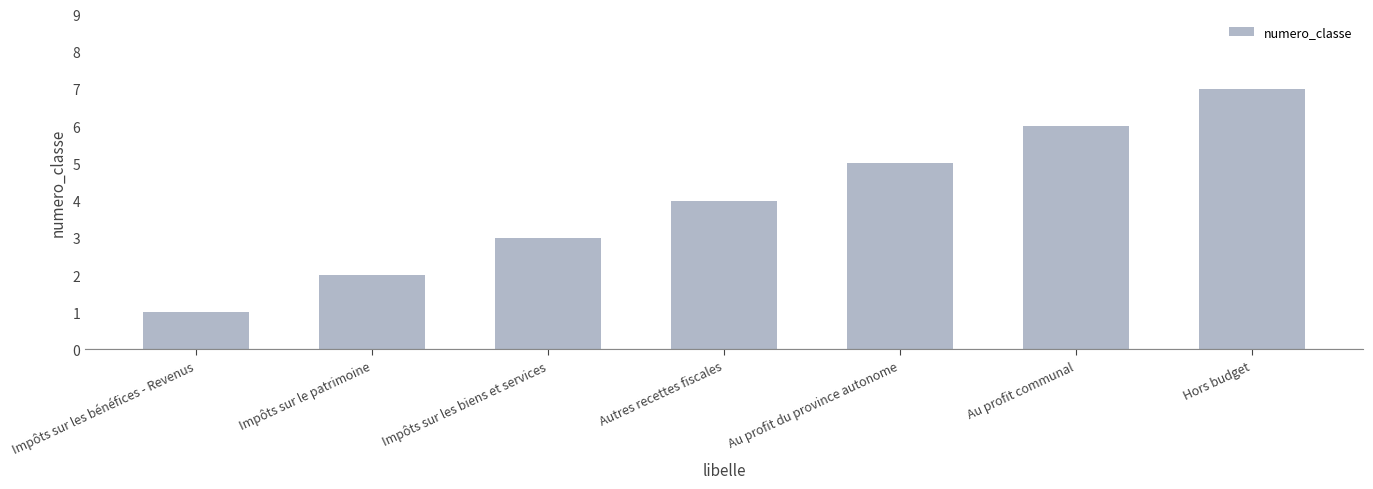

What is the ratio of the value at Impôts sur les bénéfices - Revenus to the value at Impôts sur les biens et services?

0.3